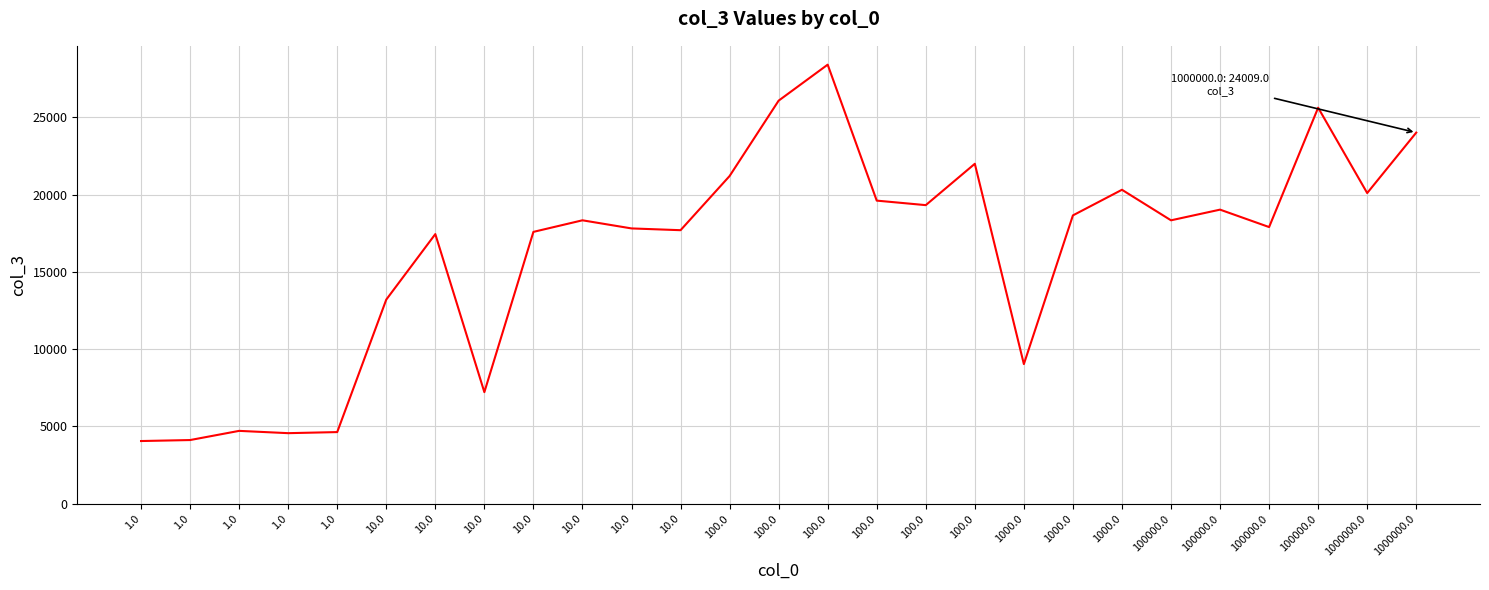

Reading left to right, extract all data points from this chart.

1.0=4059.4	1.0=4123.2	1.0=4716.8	1.0=4568.4	1.0=4638.4	10.0=13208.0	10.0=17445.0	10.0=7221.4	10.0=17588.0	10.0=18337.0	10.0=17812.0	10.0=17697.0	100.0=21201.0	100.0=26077.0	100.0=28405.0	100.0=19610.0	100.0=19318.0	100.0=21993.0	1000.0=9036.2	1000.0=18655.0	1000.0=20312.0	100000.0=18336.0	100000.0=19027.0	100000.0=17900.0	100000.0=25620.0	1000000.0=20100.0	1000000.0=24009.0